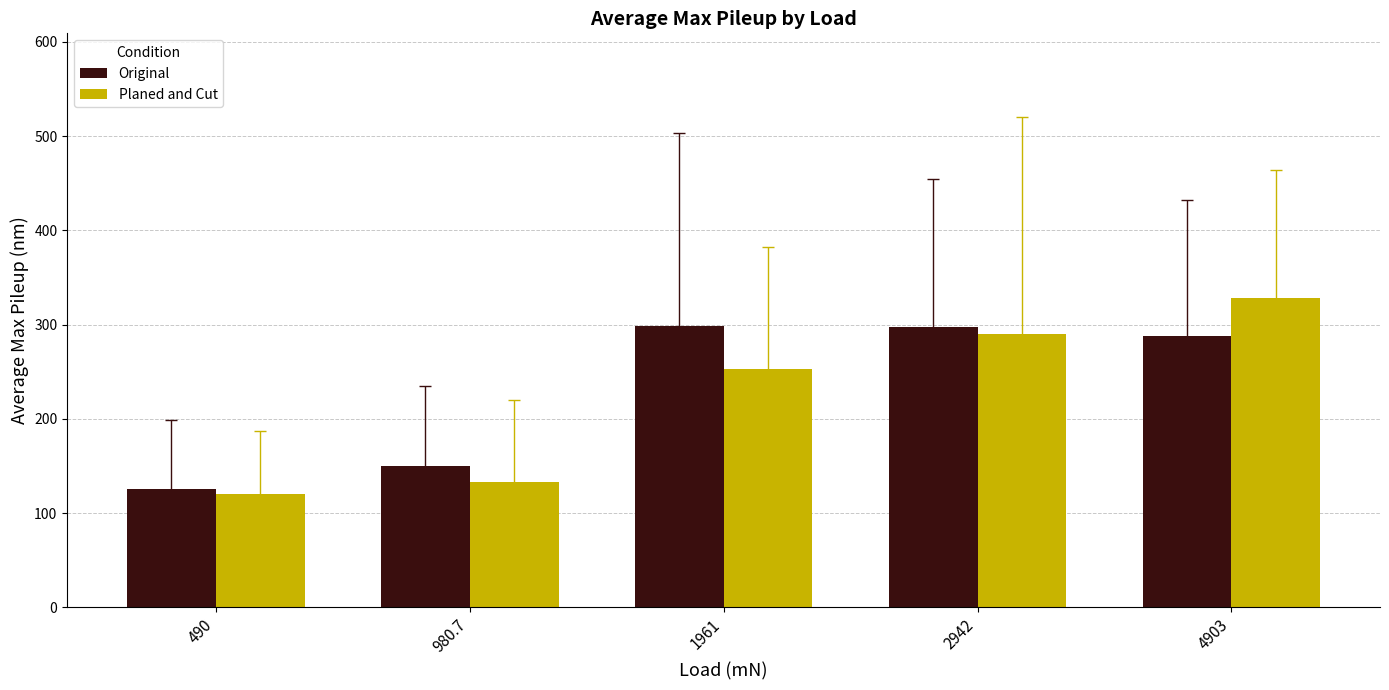

List the series in order of their peak value, highest first.

Planed and Cut, Original